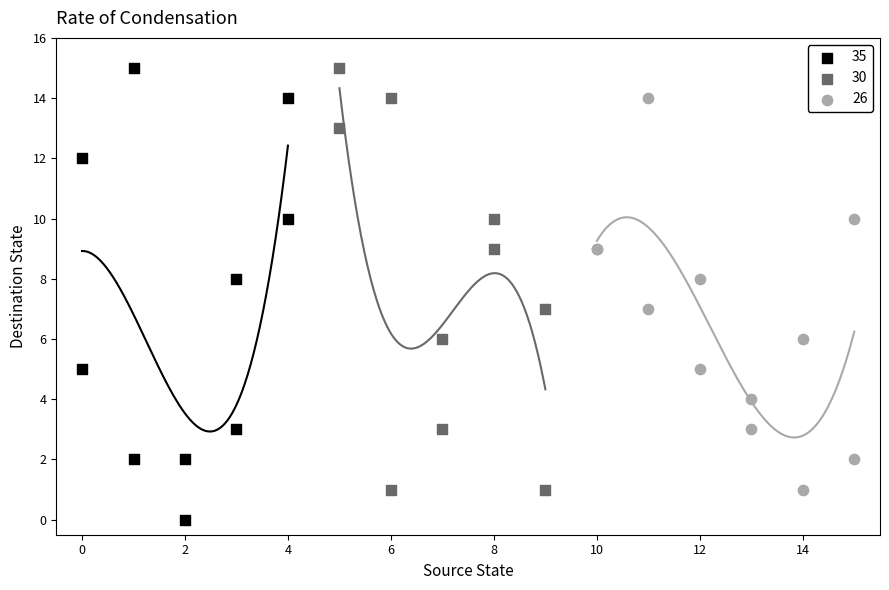

Which series reaches the minimum Y coordinate?

35